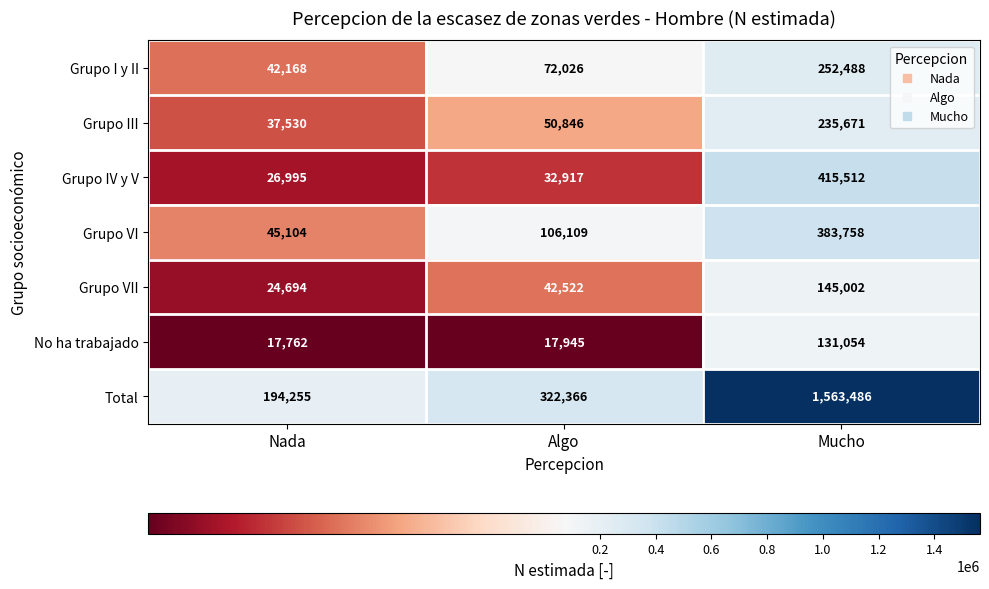

At which label is Grupo I y II closest to 147328?

Algo